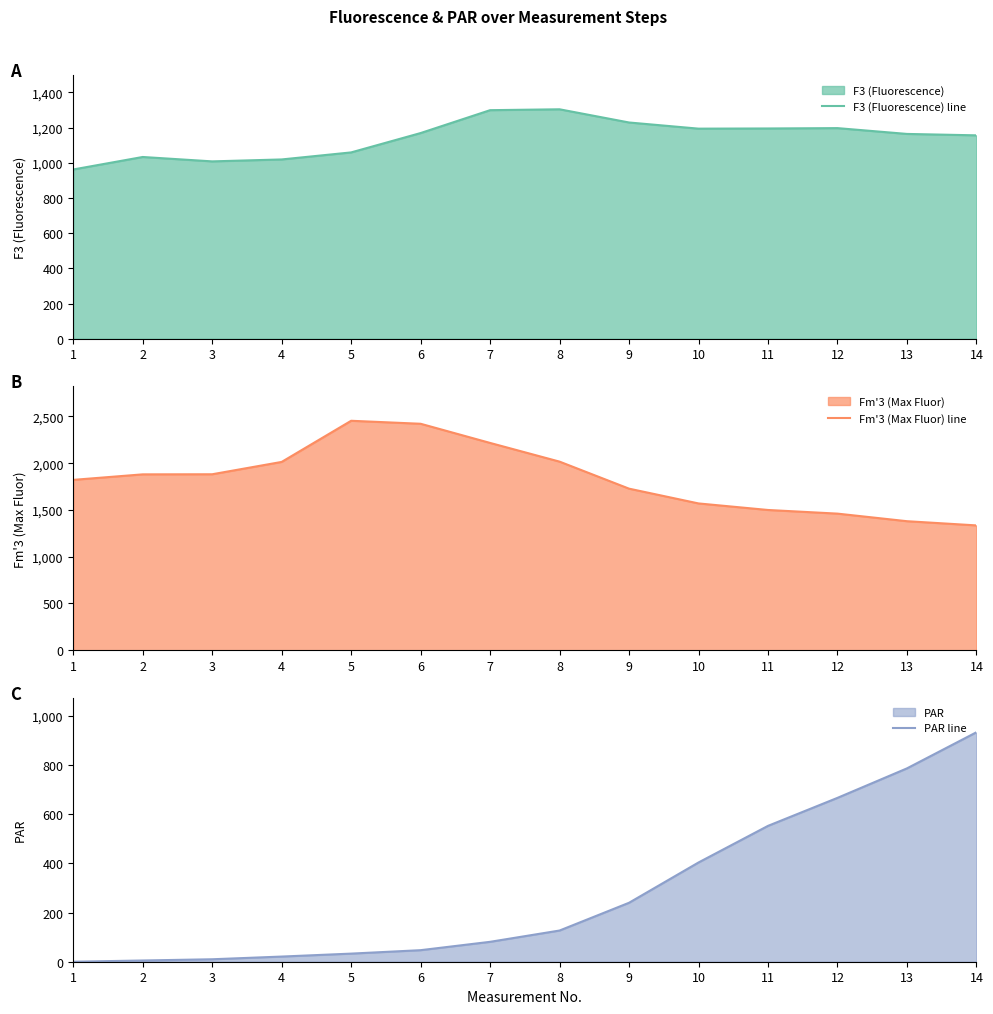

The F3 (Fluorescence) line series shows 253 at 2. True or false?

False